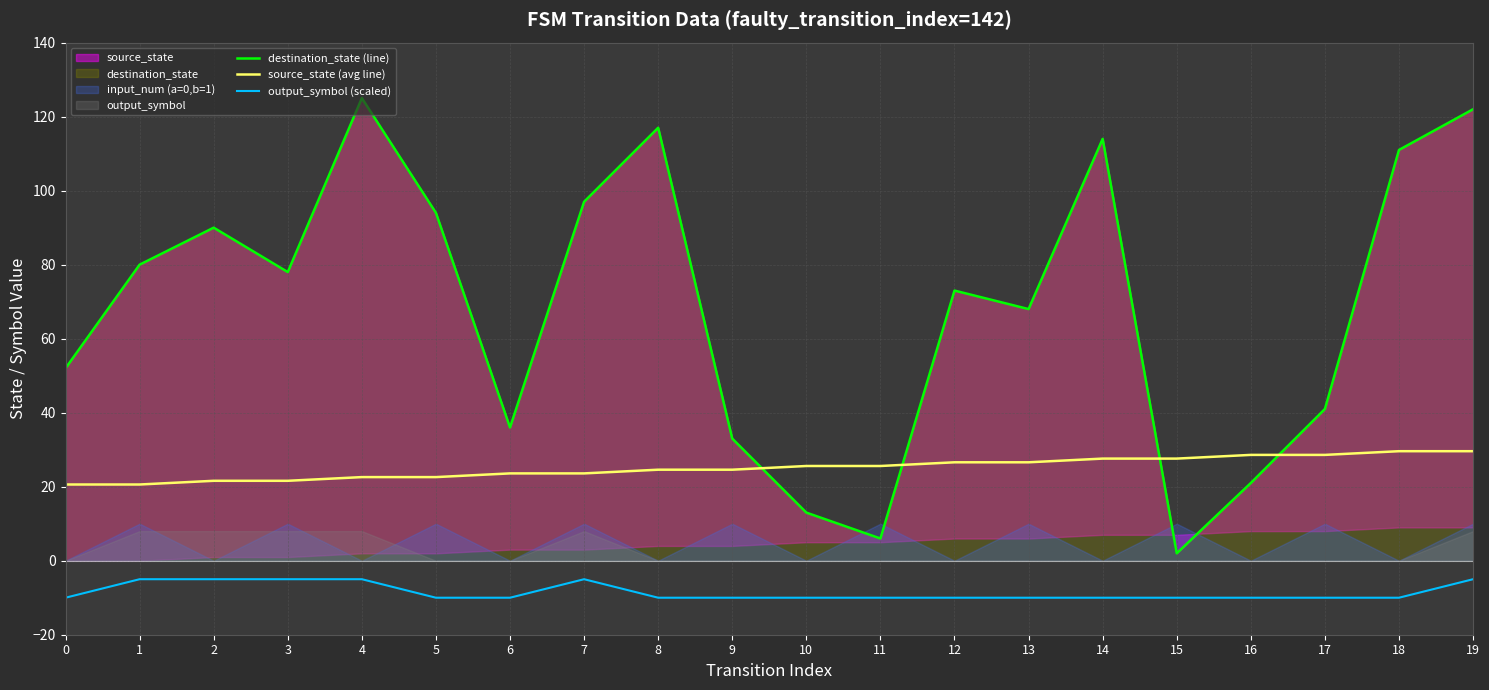

Rank the series at 4 from lowest to highest value.

output_symbol (scaled), source_state (avg line), destination_state (line)